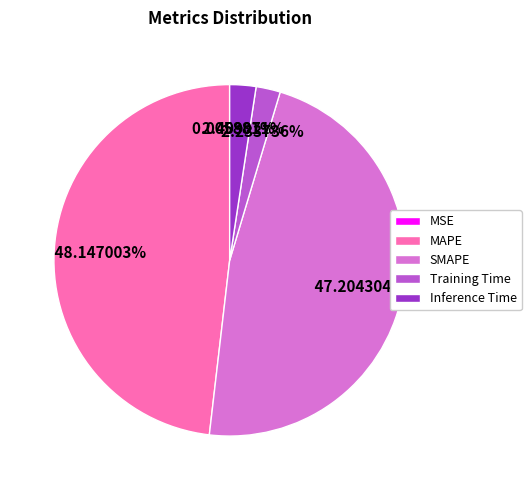

To the nearest percent, what percentage of the pie is SMAPE?

47%